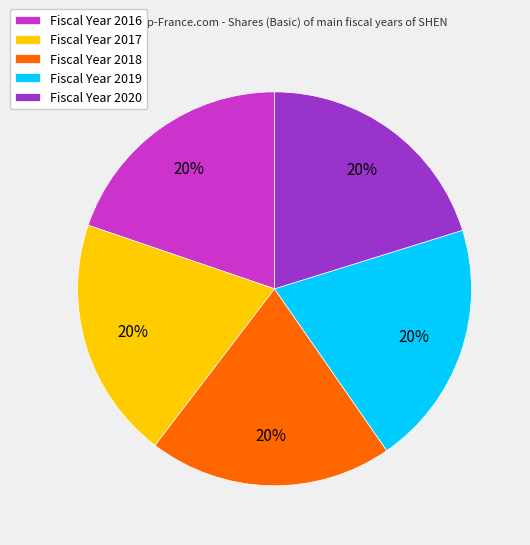

Combined, do Fiscal Year 2019 and Fiscal Year 2018 account for over 50%?

No